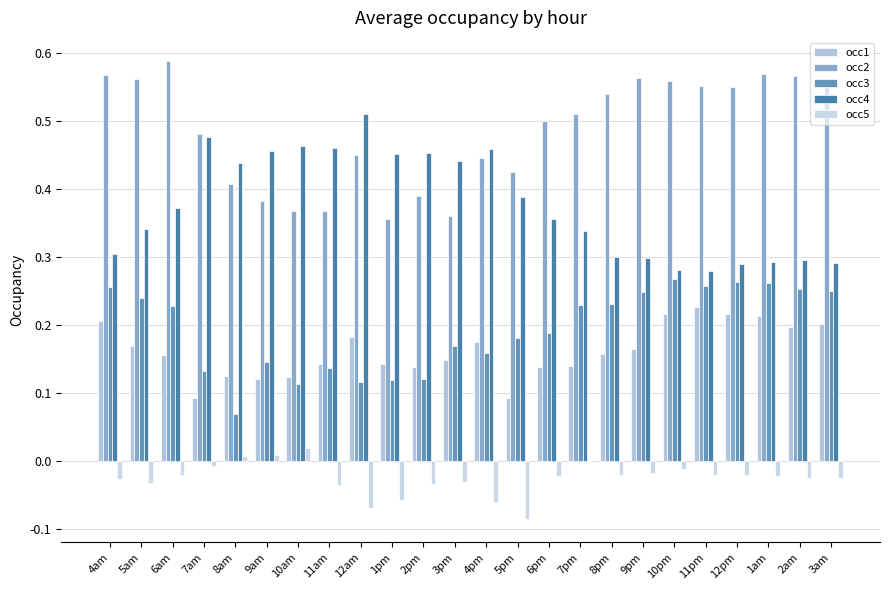

Reading left to right, list all the values displayed in this chart.

occ1: 4am=0.2	5am=0.2	6am=0.2	7am=0.1	8am=0.1	9am=0.1	10am=0.1	11am=0.1	12am=0.2	1pm=0.1	2pm=0.1	3pm=0.1	4pm=0.2	5pm=0.1	6pm=0.1	7pm=0.1	8pm=0.2	9pm=0.2	10pm=0.2	11pm=0.2	12pm=0.2	1am=0.2	2am=0.2	3am=0.2
occ2: 4am=0.6	5am=0.6	6am=0.6	7am=0.5	8am=0.4	9am=0.4	10am=0.4	11am=0.4	12am=0.5	1pm=0.4	2pm=0.4	3pm=0.4	4pm=0.4	5pm=0.4	6pm=0.5	7pm=0.5	8pm=0.5	9pm=0.6	10pm=0.6	11pm=0.6	12pm=0.5	1am=0.6	2am=0.6	3am=0.6
occ3: 4am=0.3	5am=0.2	6am=0.2	7am=0.1	8am=0.1	9am=0.1	10am=0.1	11am=0.1	12am=0.1	1pm=0.1	2pm=0.1	3pm=0.2	4pm=0.2	5pm=0.2	6pm=0.2	7pm=0.2	8pm=0.2	9pm=0.2	10pm=0.3	11pm=0.3	12pm=0.3	1am=0.3	2am=0.3	3am=0.2
occ4: 4am=0.3	5am=0.3	6am=0.4	7am=0.5	8am=0.4	9am=0.5	10am=0.5	11am=0.5	12am=0.5	1pm=0.5	2pm=0.5	3pm=0.4	4pm=0.5	5pm=0.4	6pm=0.4	7pm=0.3	8pm=0.3	9pm=0.3	10pm=0.3	11pm=0.3	12pm=0.3	1am=0.3	2am=0.3	3am=0.3
occ5: 4am=-0.0	5am=-0.0	6am=-0.0	7am=-0.0	8am=0.0	9am=0.0	10am=0.0	11am=-0.0	12am=-0.1	1pm=-0.1	2pm=-0.0	3pm=-0.0	4pm=-0.1	5pm=-0.1	6pm=-0.0	7pm=-0.0	8pm=-0.0	9pm=-0.0	10pm=-0.0	11pm=-0.0	12pm=-0.0	1am=-0.0	2am=-0.0	3am=-0.0